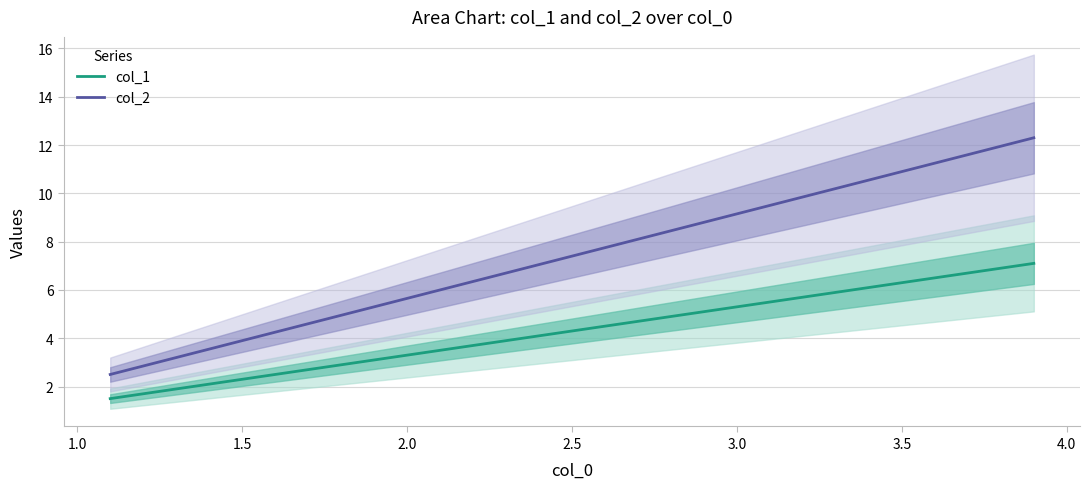

What is the maximum value shown in the chart?

12.3